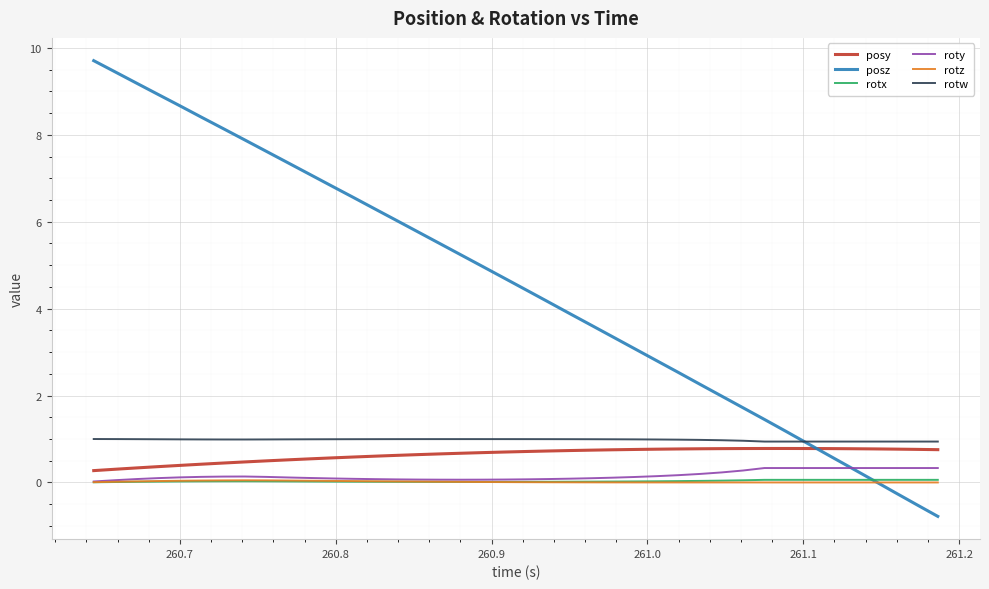

What is the maximum value shown in the chart?

9.7